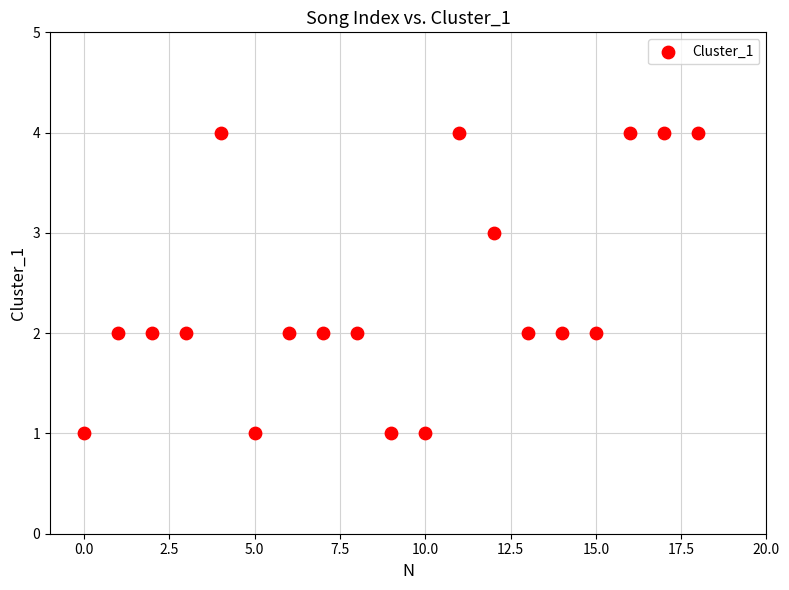

What is the range of Y values (max minus min)?

3